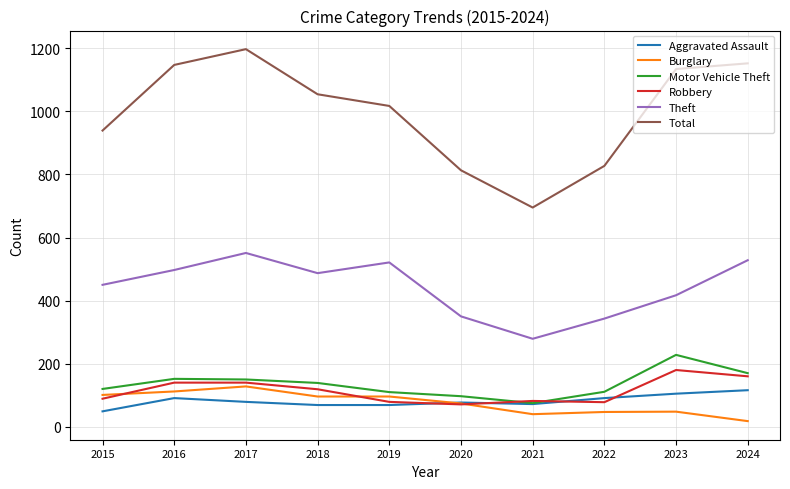

Which label corresponds to the largest value in the chart?

2017